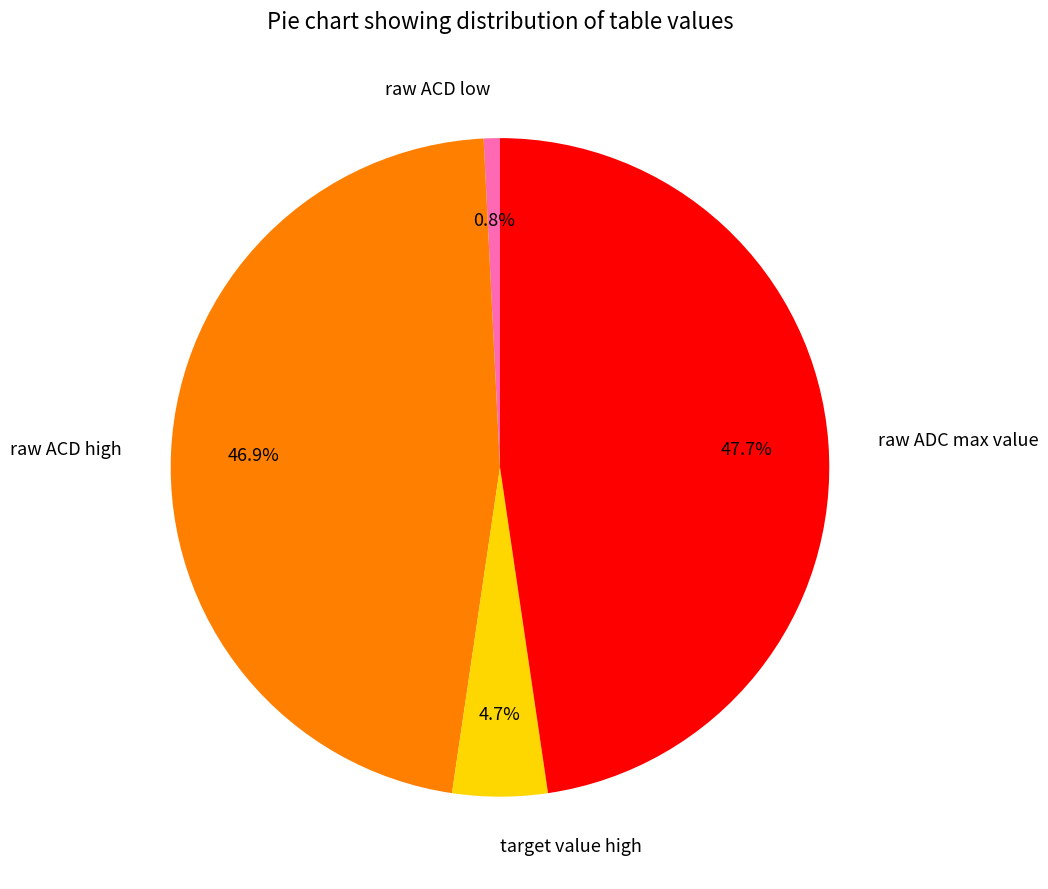

What is the smallest slice in the pie chart?

raw ACD low